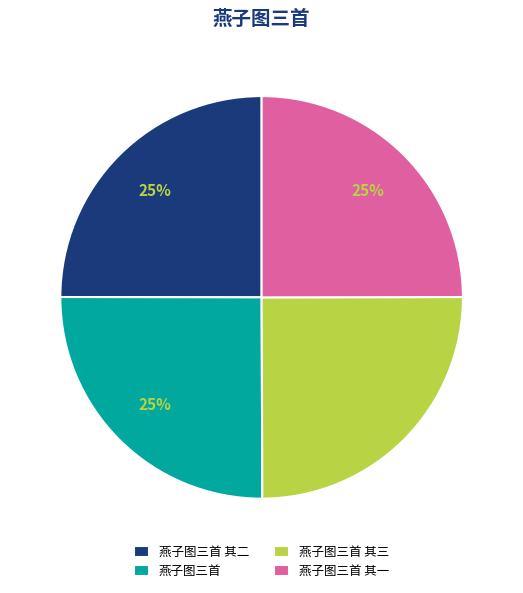

What percentage is the 燕子图三首 其二 slice, to the nearest percent?

25%